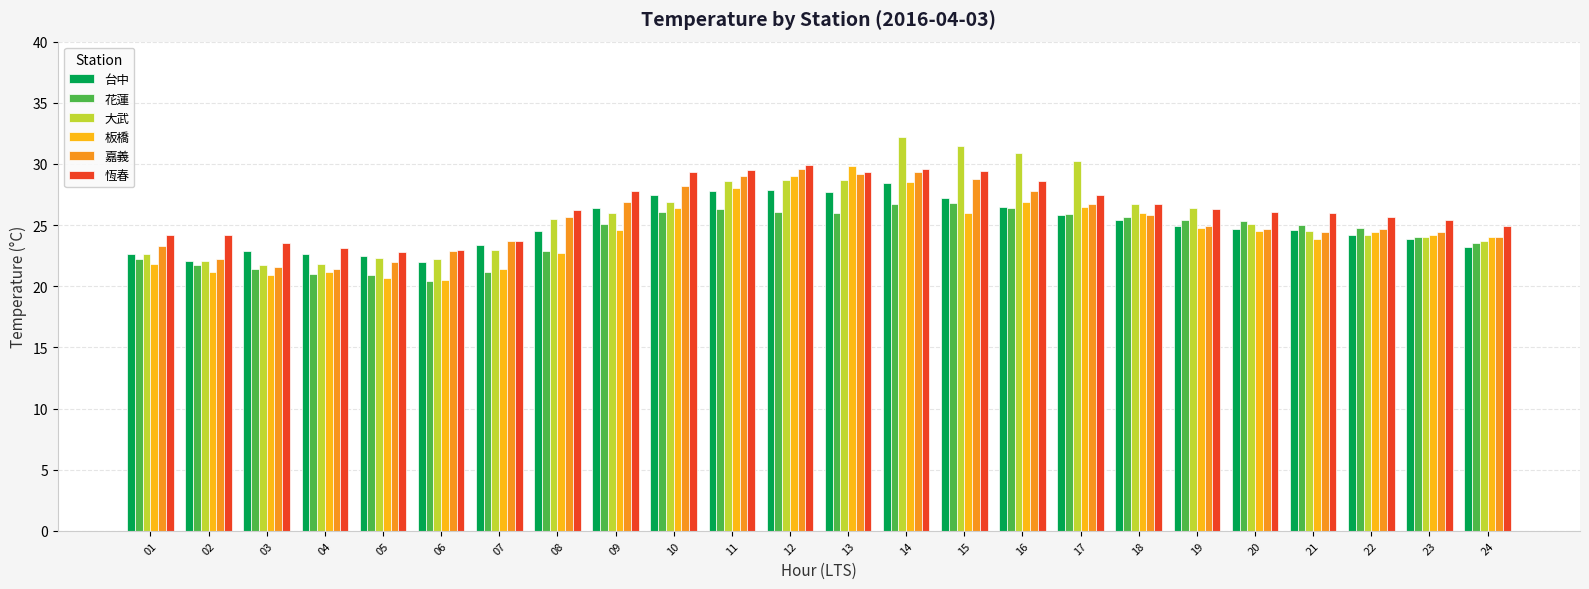

List the series in order of their peak value, lowest first.

花蓮, 台中, 嘉義, 板橋, 恆春, 大武